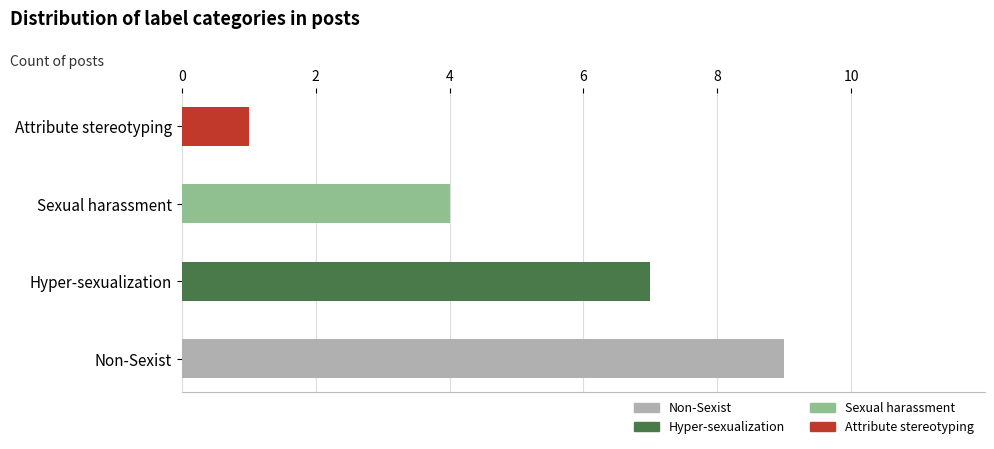

Count the values in the range 4 to 9.

3